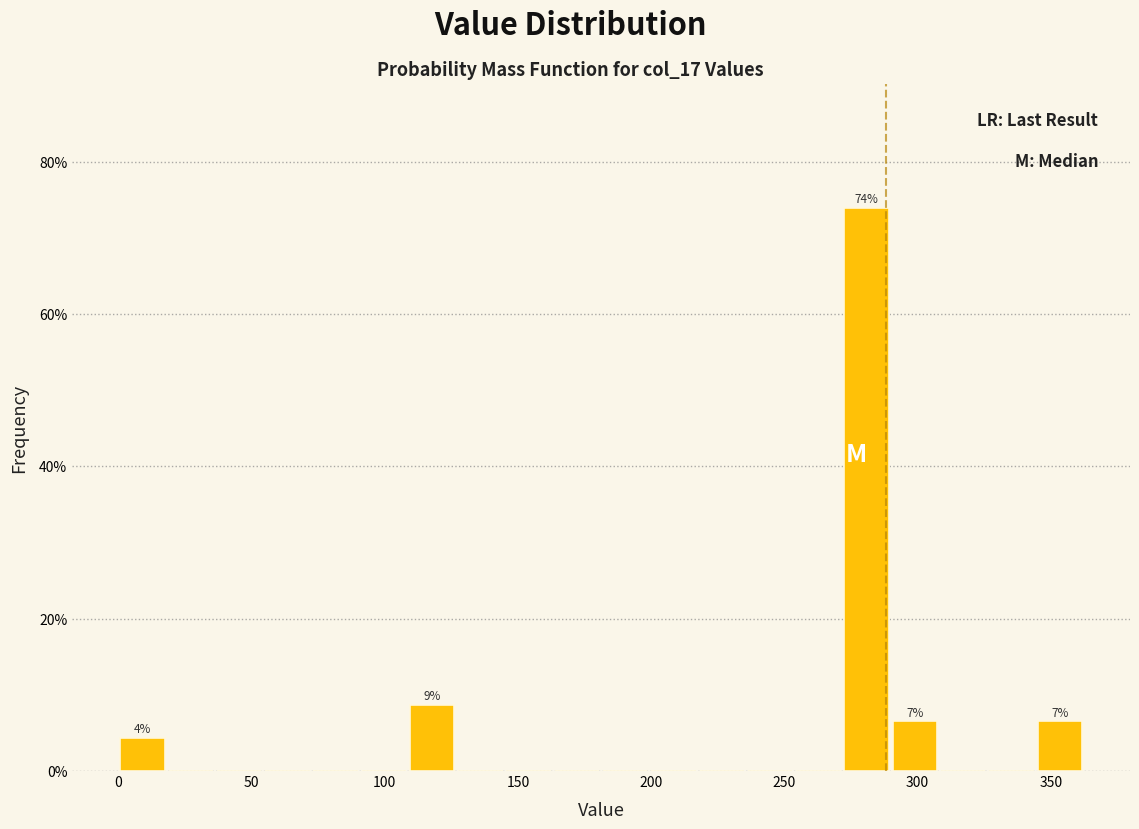

Read against the x-axis, roughly where is the centre of the tallest bar?

280